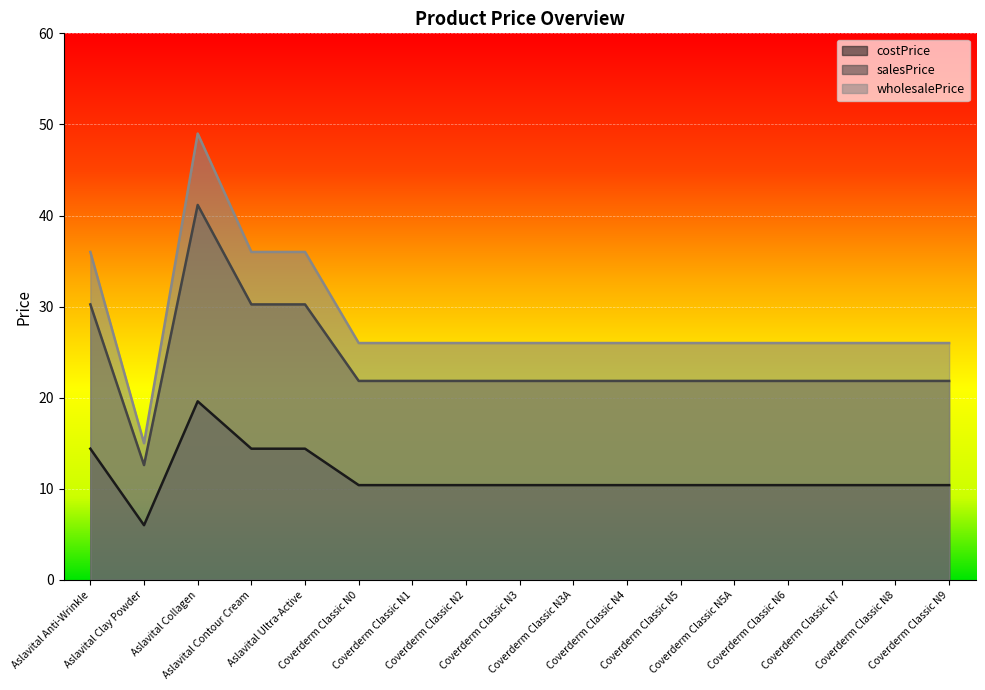

At which category does wholesalePrice reach its first local valley?

Aslavital Clay Powder